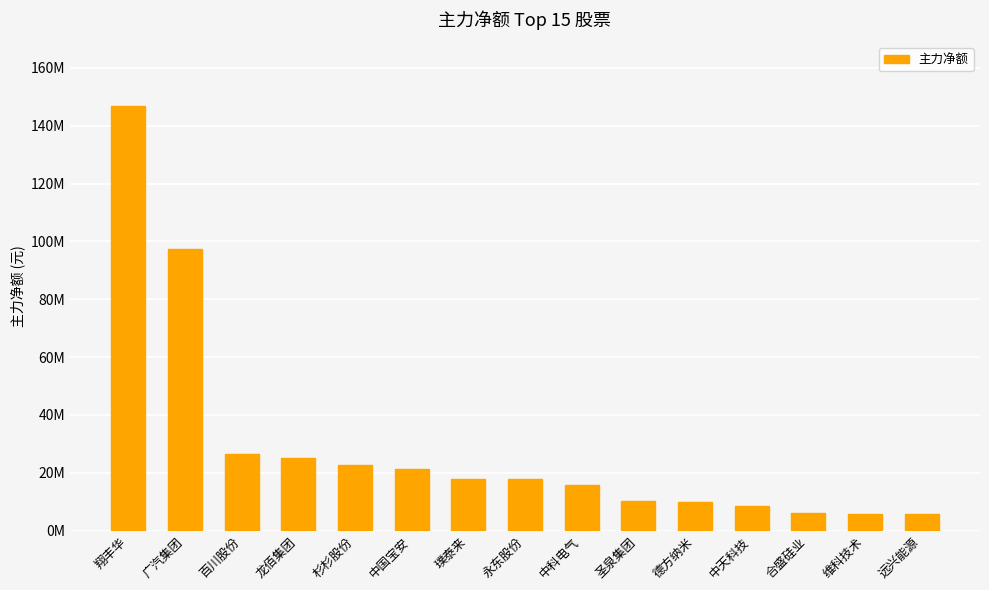

What position from the right is 圣泉集团?

6